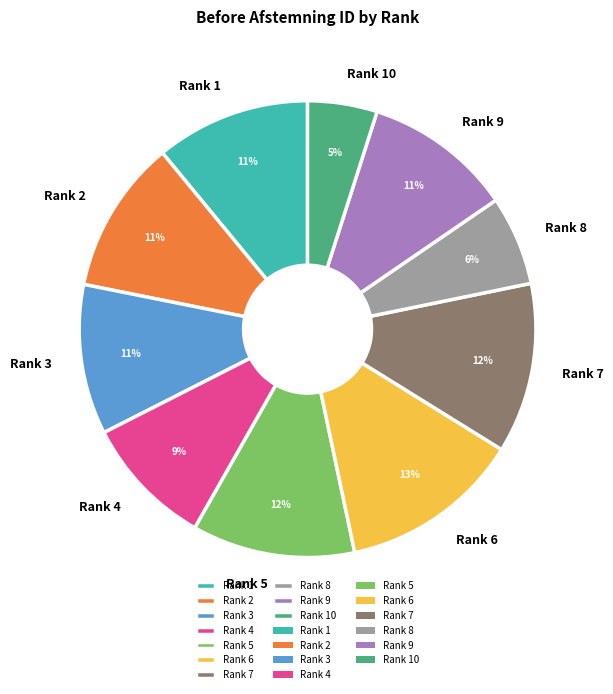

Approximately how many times larger is the value at Rank 8 compared to Rank 6?

0.5